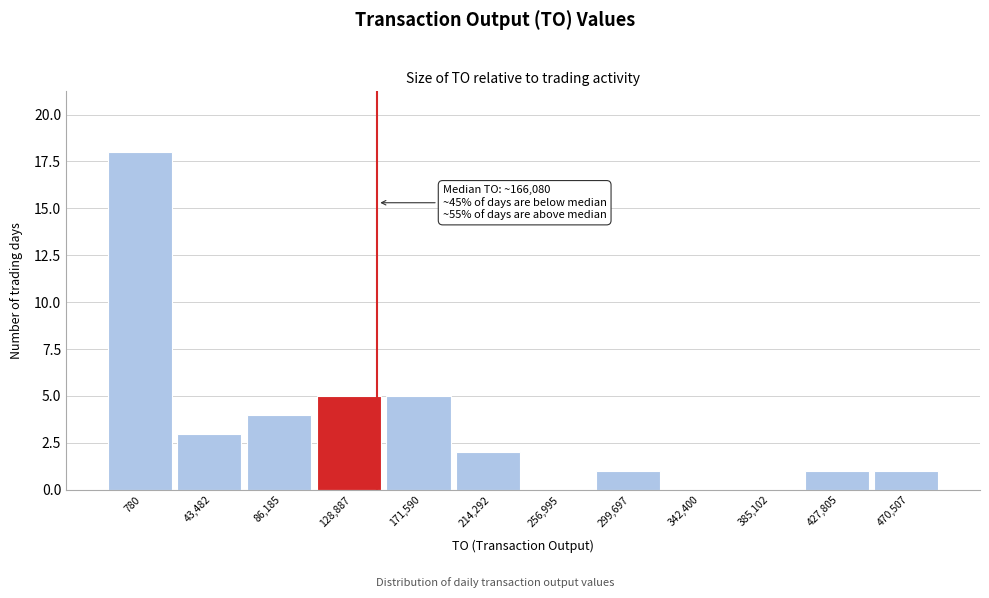

Reading right to left, extract all data points from this chart.

470,507=1	427,805=1	385,102=0	342,400=0	299,697=1	256,995=0	214,292=2	171,590=5	128,887=5	86,185=4	43,482=3	780=18